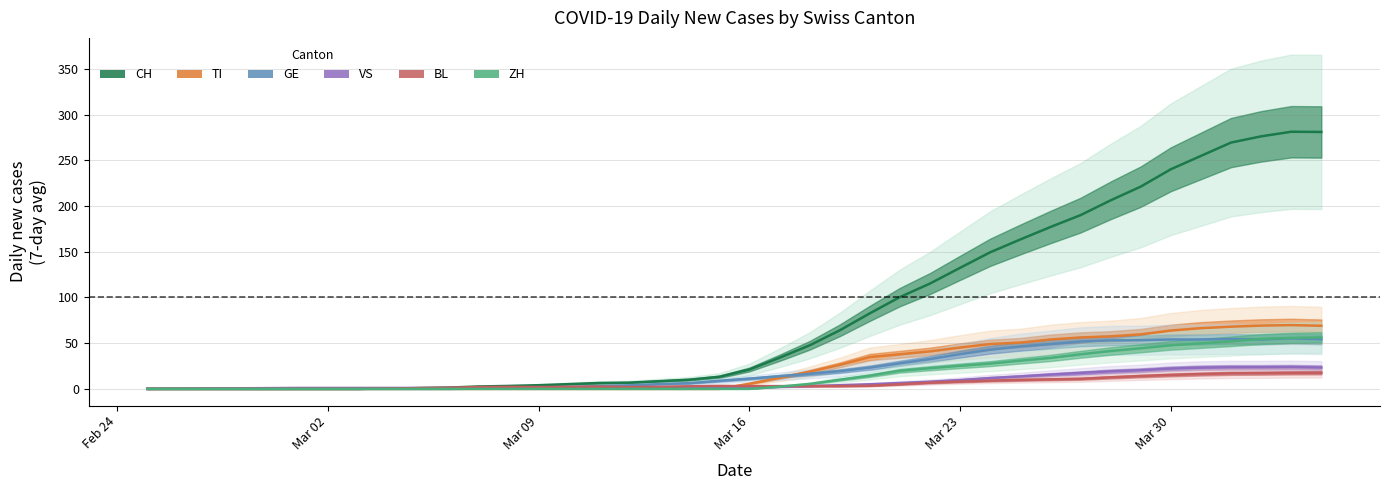

Reading left to right, list all the values displayed in this chart.

CH: 0.0	0.0	0.0	0.0	0.0	0.0	0.0	0.0	0.4	0.8	1.4	2.6	3.2	4.0	5.2	6.4	6.8	8.4	10.0	13.2	21.2	34.0	47.6	64.0	82.6	100.4	115.2	132.4	149.4	163.4	177.0	190.0	206.2	221.2	240.2	254.8	269.4	276.2	281.2	281.0
TI: 0.0	0.0	0.0	0.0	0.0	0.0	0.0	0.0	0.0	0.0	0.0	0.0	0.0	0.0	0.0	0.0	0.0	0.0	0.0	0.0	5.6	12.0	18.8	26.2	34.8	37.8	41.0	45.2	49.0	50.6	54.0	56.2	57.4	59.6	63.8	66.4	68.0	69.2	69.8	69.0
GE: 0.0	0.0	0.0	0.0	0.0	0.0	0.0	0.0	0.0	0.0	0.0	0.2	0.4	1.2	2.0	3.0	3.8	5.2	6.2	8.8	11.2	13.8	16.4	19.4	23.2	28.0	32.6	38.0	42.8	46.4	49.0	51.8	53.0	53.2	54.0	54.0	54.6	54.0	55.2	54.3
VS: 0.0	0.2	0.4	0.6	0.8	1.0	1.0	1.0	1.0	1.0	1.0	1.0	1.0	1.0	1.0	1.0	1.0	1.0	1.0	1.2	1.4	2.2	3.0	4.0	5.0	6.4	7.8	9.6	11.8	13.6	15.6	17.4	19.2	20.4	22.2	23.2	23.6	23.6	23.8	23.3
BL: 0.0	0.0	0.0	0.0	0.0	0.0	0.0	0.0	0.4	0.8	1.2	2.0	2.2	2.0	2.2	2.4	2.0	2.2	2.8	3.2	3.0	3.0	3.0	3.0	3.4	5.0	6.8	8.0	9.0	9.8	10.4	11.0	12.6	14.0	15.2	16.2	17.0	17.2	17.5	17.7
ZH: 0.0	0.0	0.0	0.0	0.0	0.0	0.0	0.0	0.0	0.0	0.0	0.0	0.0	0.0	0.0	0.0	0.0	0.0	0.0	0.0	0.0	2.4	5.4	10.0	14.4	19.8	22.6	25.2	27.6	30.8	33.8	37.8	41.4	44.4	47.6	49.8	52.0	54.6	55.8	56.3